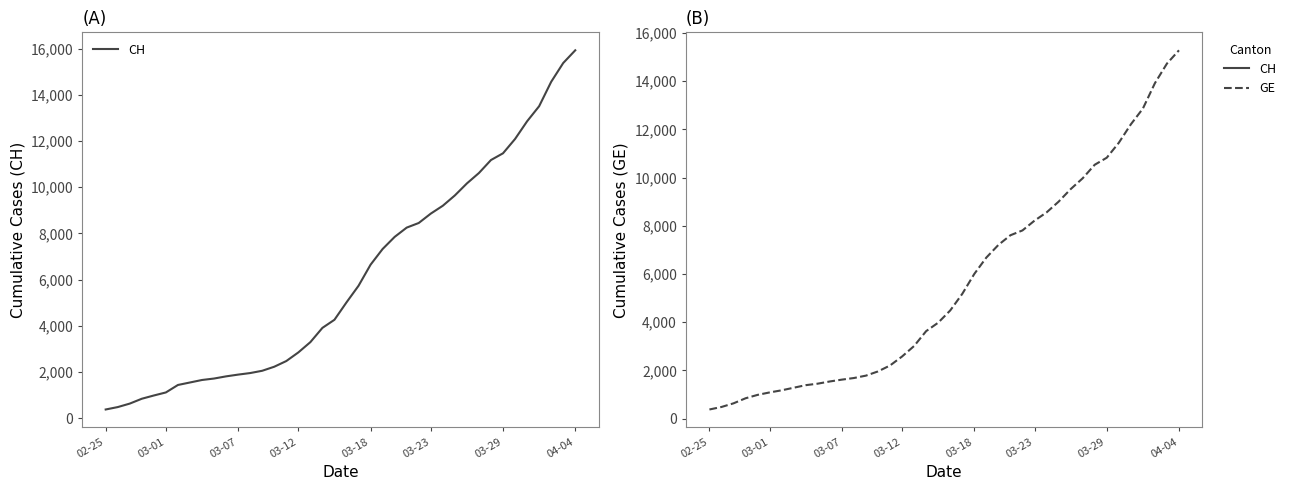

How many lines are shown in the chart?

2